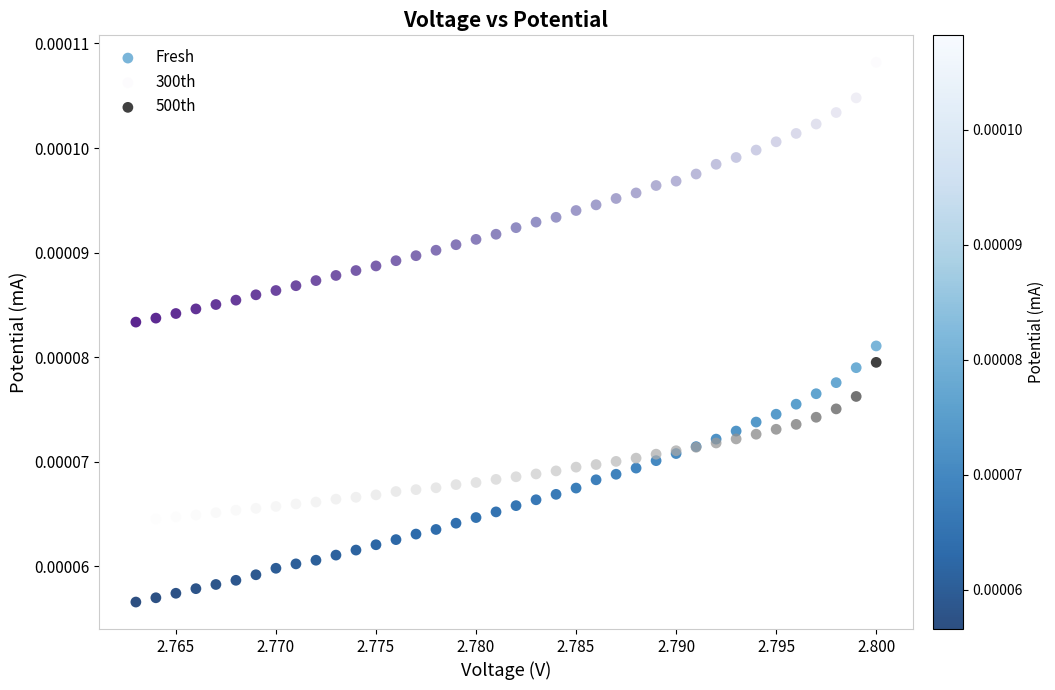

Which series contains the lowest Y value?

Fresh